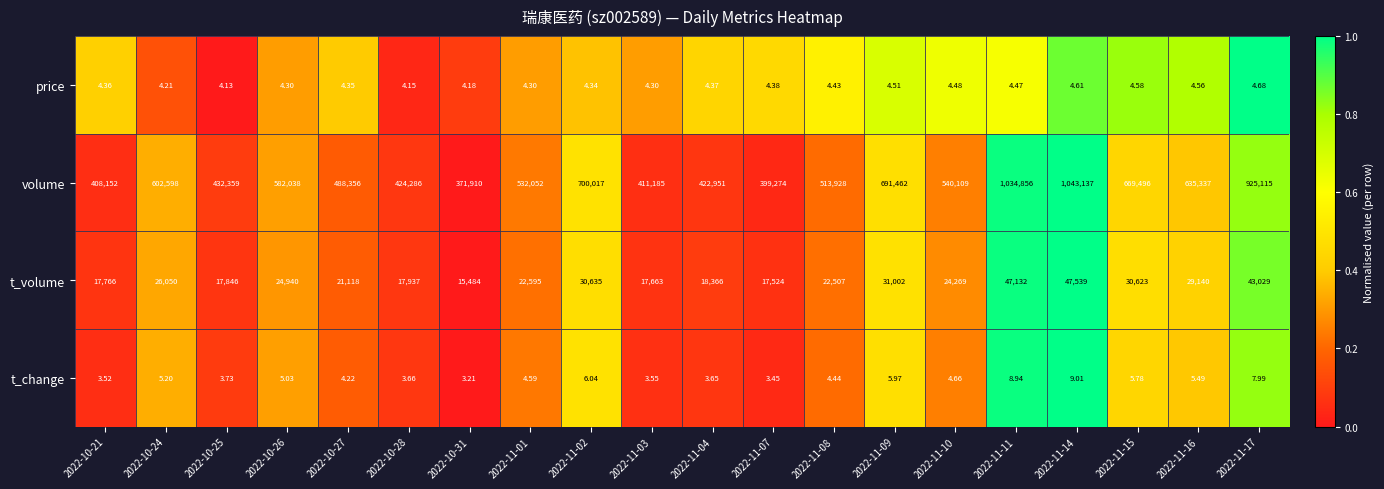

How many distinct data groups are displayed?

4